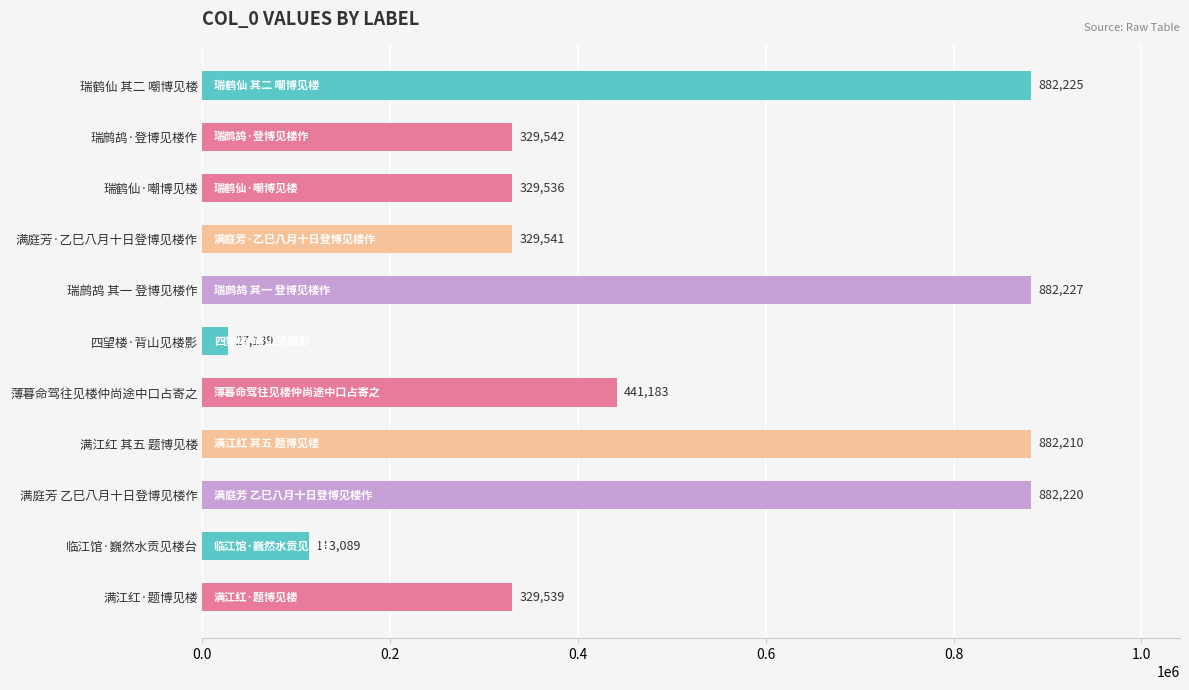

At which category does the chart reach its peak across all series?

瑞鹧鸪 其一 登博见楼作